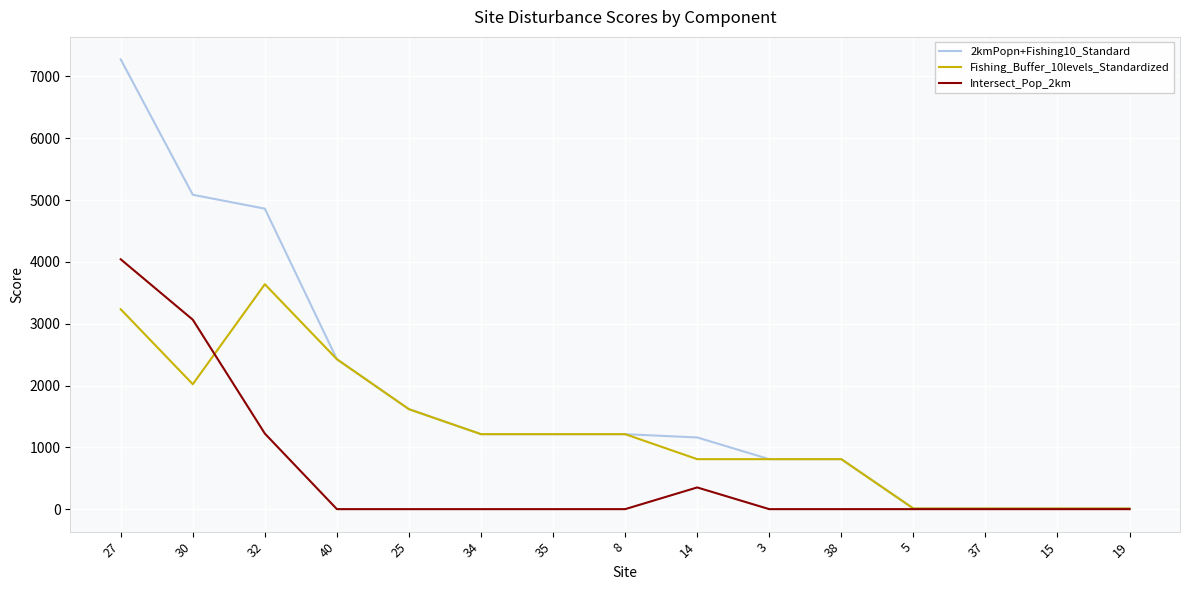

What is the maximum value for 2kmPopn+Fishing10_Standard?

7275.9